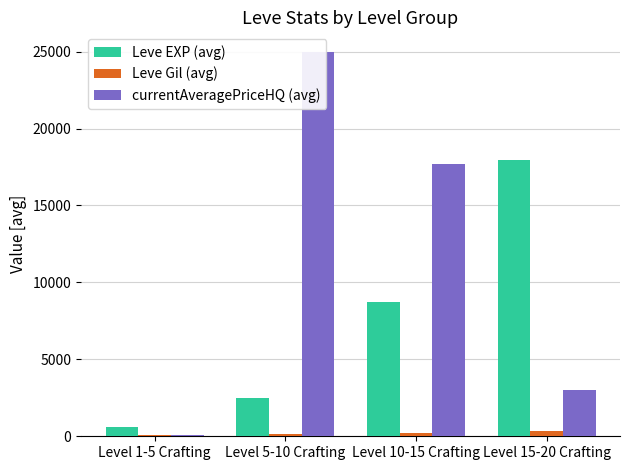

What are all the series names shown in the legend?

Leve EXP (avg), Leve Gil (avg), currentAveragePriceHQ (avg)